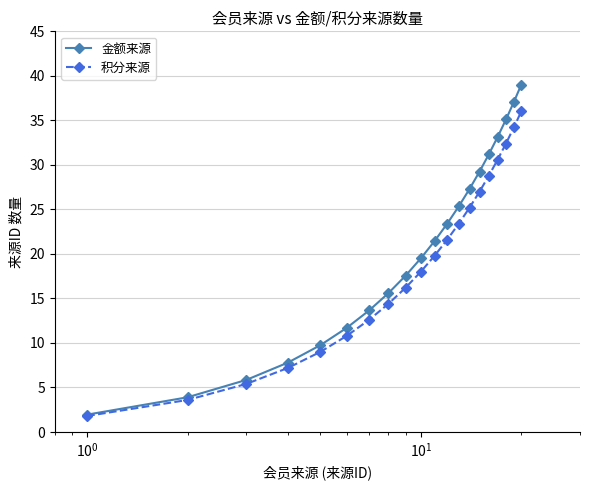

What is the value of the 积分来源 point at the 9th from the left?

16.2